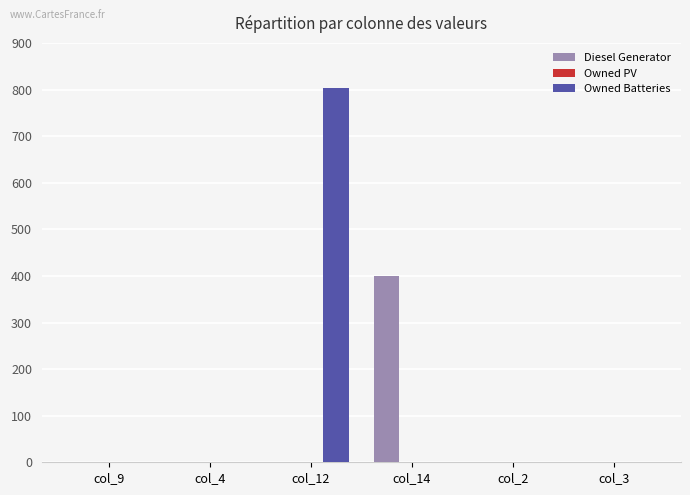

True or false: Diesel Generator has a value of 400 at col_14.

True